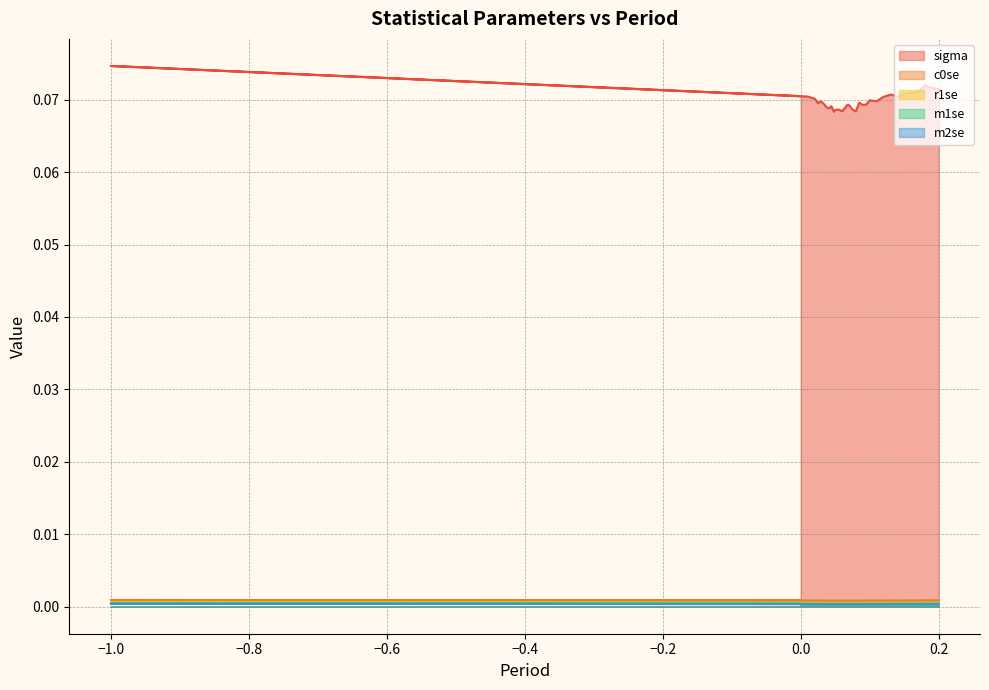

At how many categories does at least one series exceed 0?

40